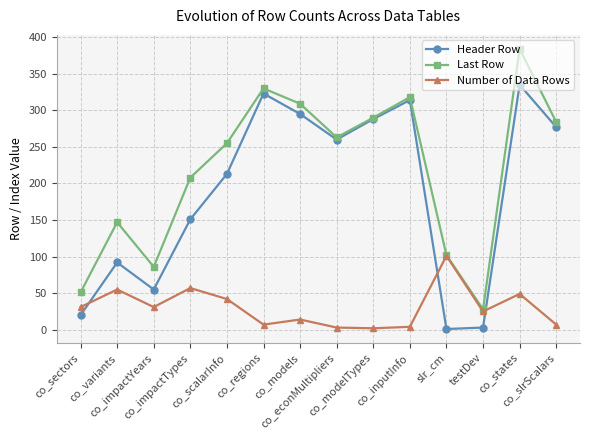

The value of Header Row at co_inputInfo is 314. True or false?

True